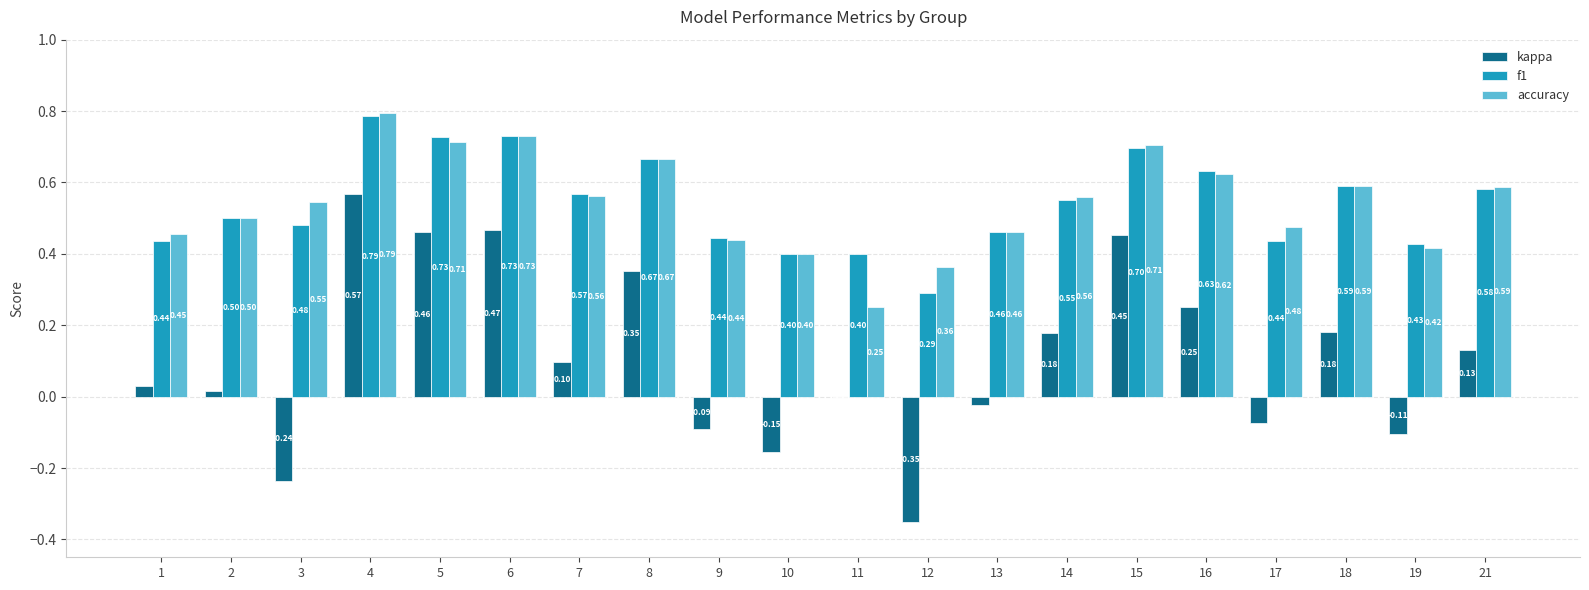

What is the sum of all accuracy values?

10.8